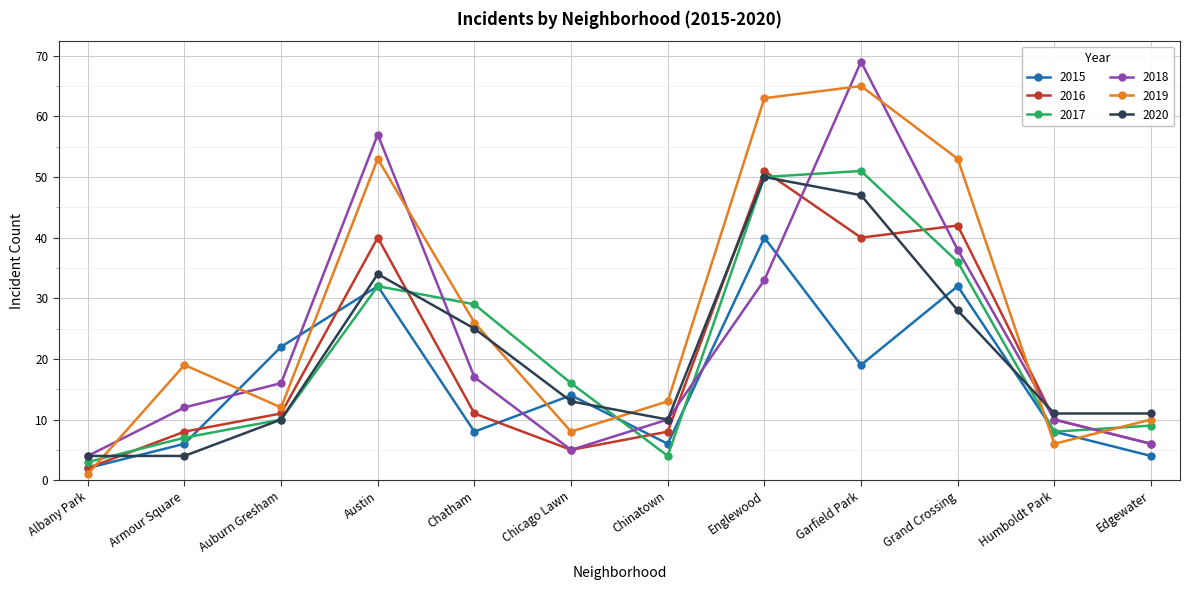

What is the difference between the 2019 values at Grand Crossing and Edgewater?

43